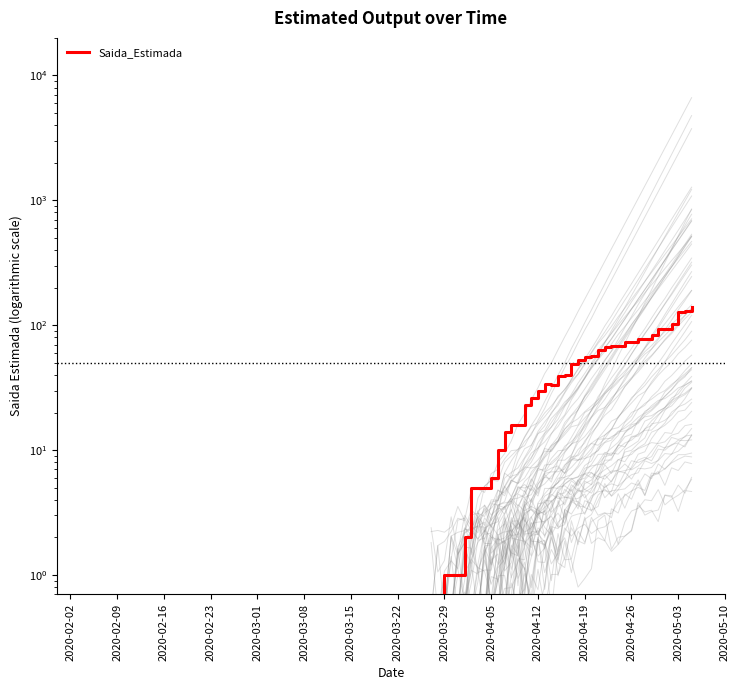

What is the sum of the values at 37 and 2020-05-03?

144.0